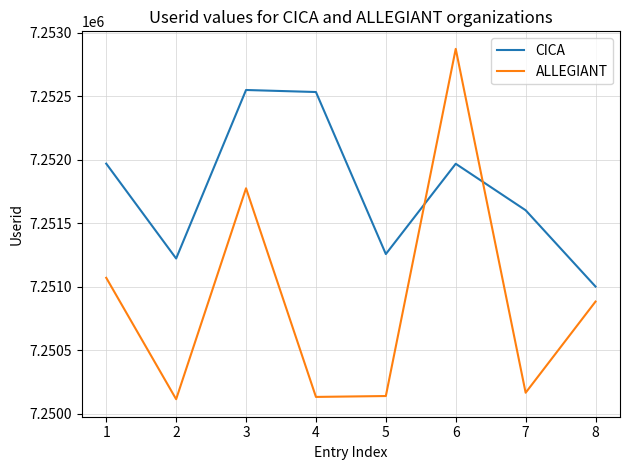

At which category does ALLEGIANT reach its first local valley?

2